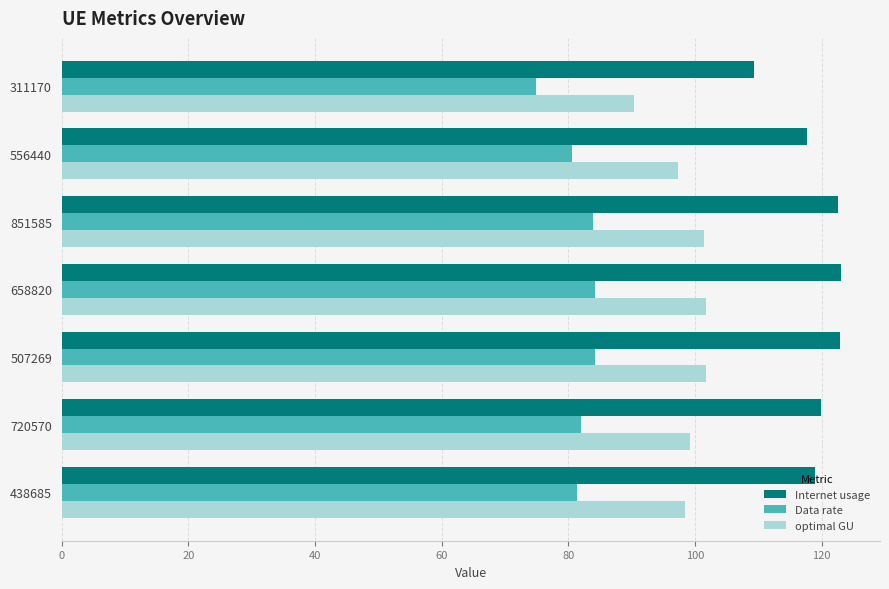

What is the sum of all Data rate values?

571.0